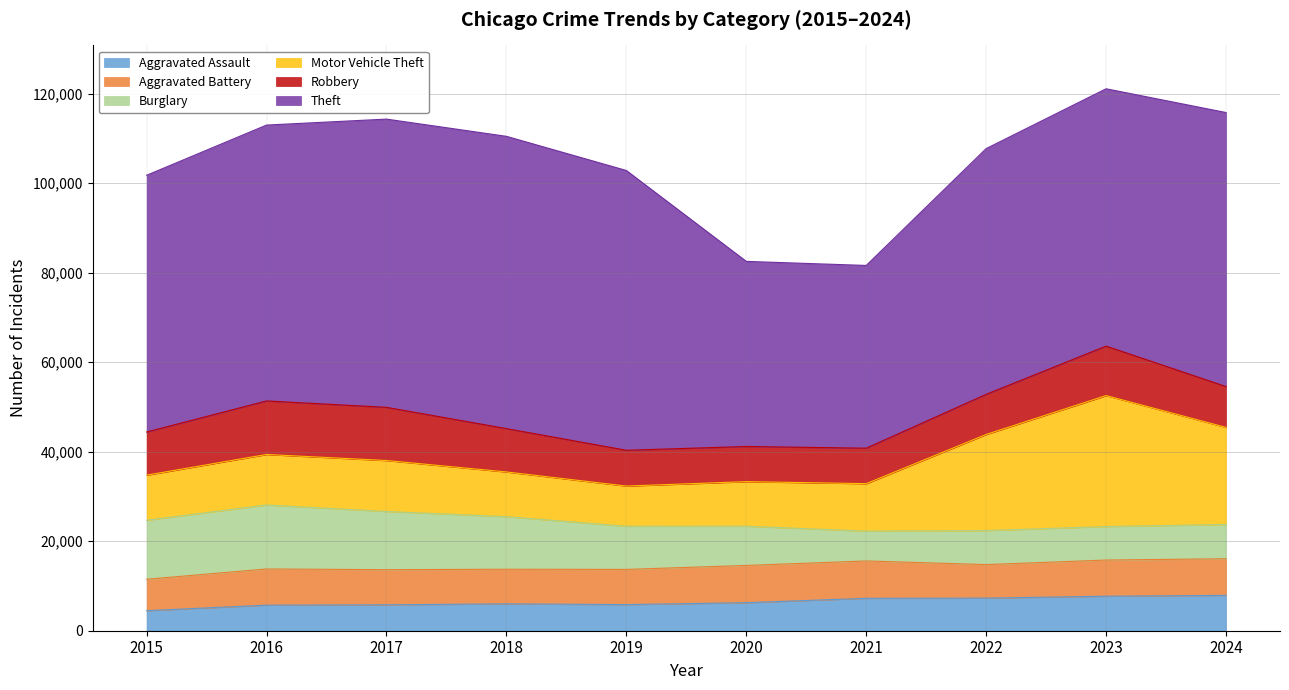

What is the value of the Motor Vehicle Theft point at the 4th from the left?

9985